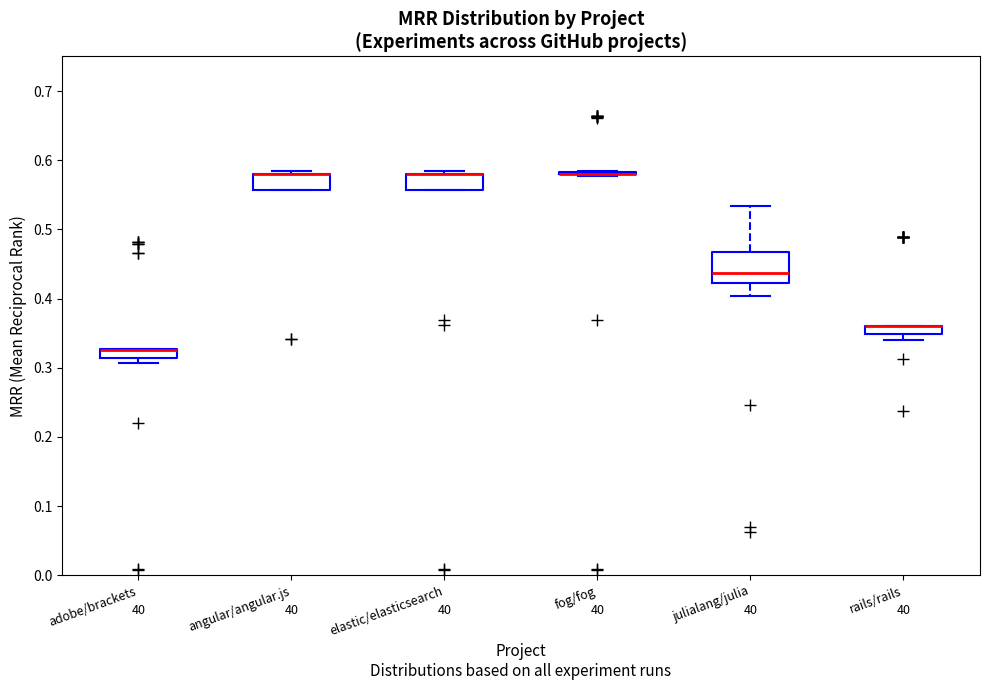

Which box is the tallest, from its lower edge to its upper edge?

julialang/julia